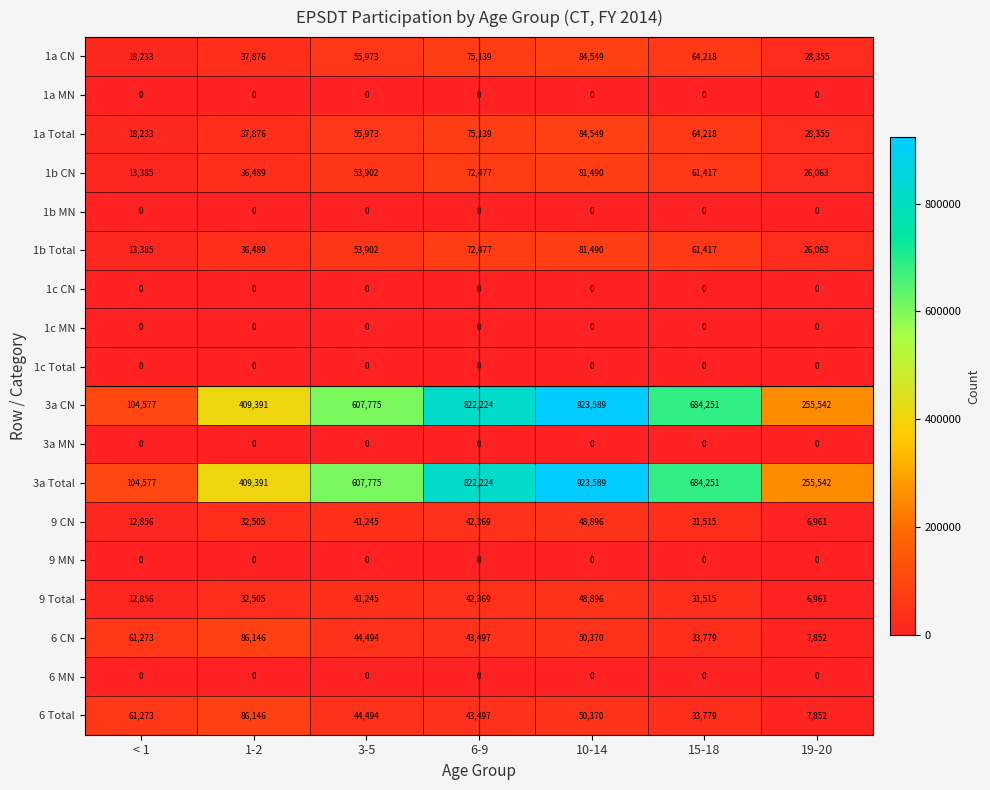

Count the 1b CN values in the range 26063 to 72477.

5